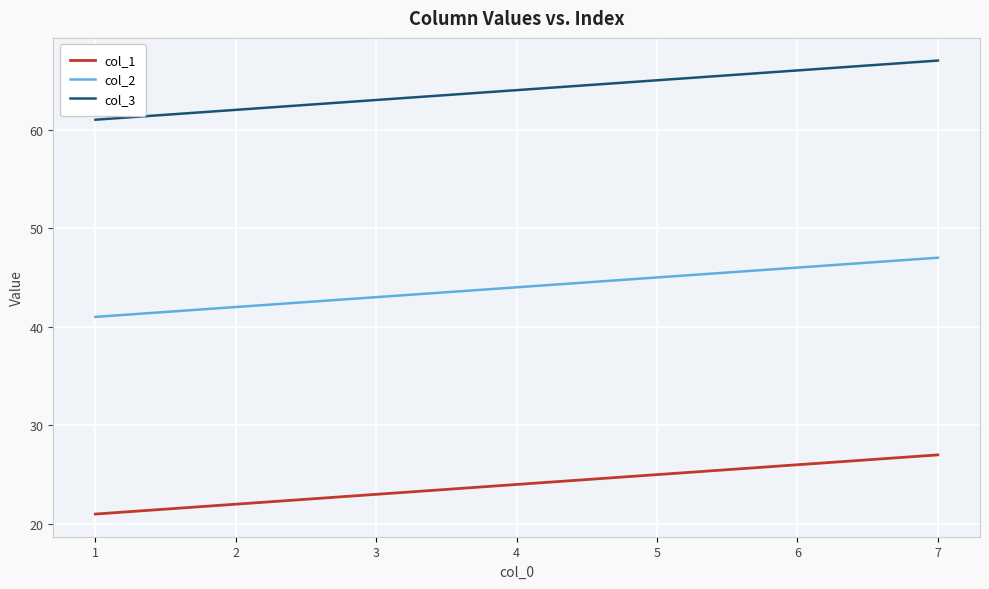

True or false: col_2 has more than 2 interior local peaks.

False